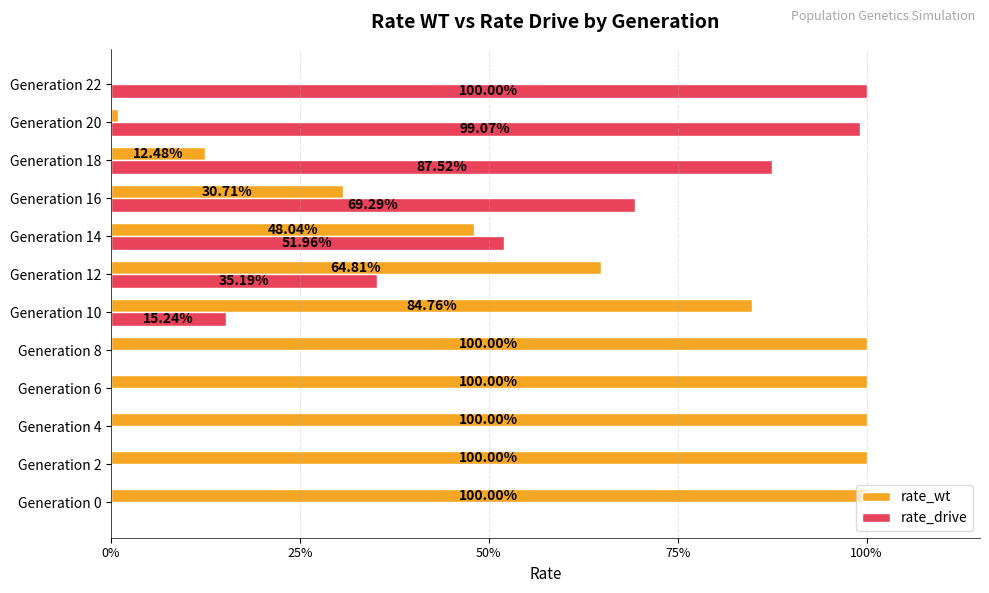

What are all the series names shown in the legend?

rate_wt, rate_drive